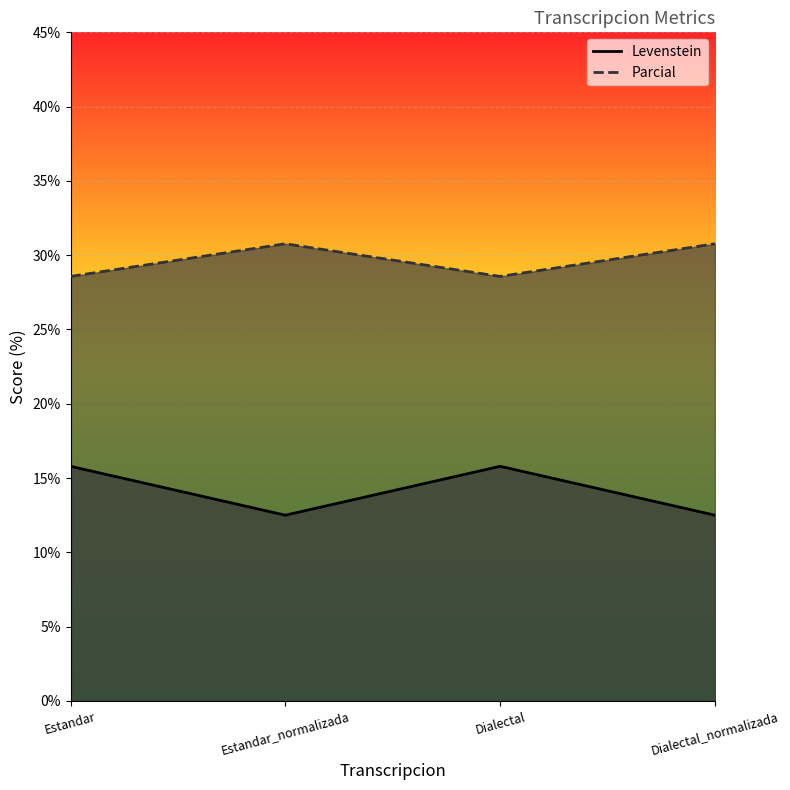

True or false: Levenstein and Parcial cross at least once.

False